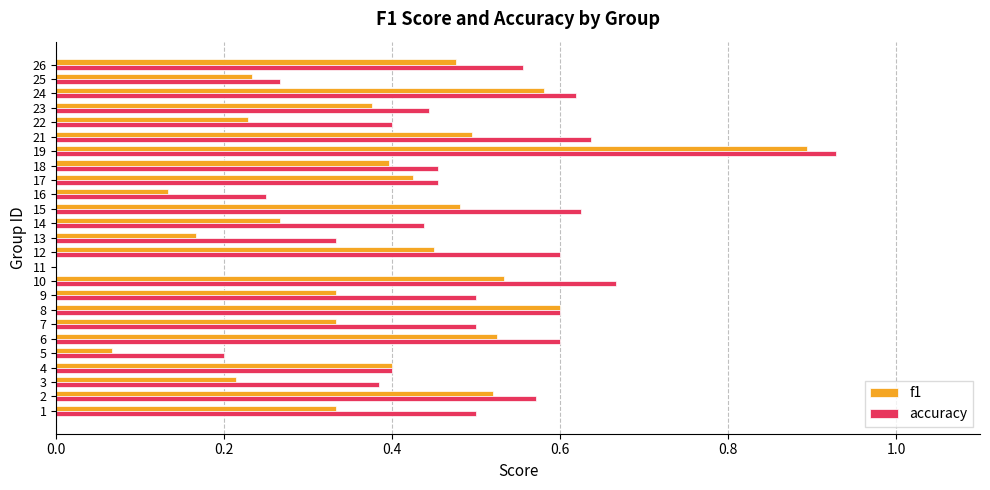

Is it true that f1 equals 0.4 at 23?

True